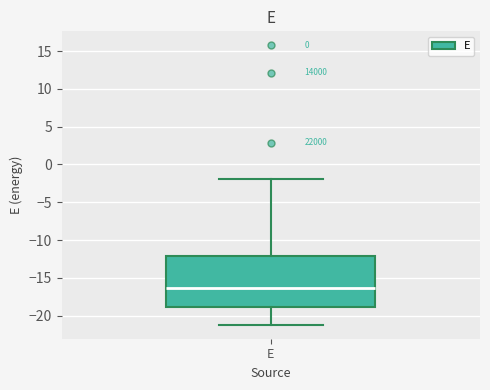

Read this box plot against the y-axis: the position of the median line, the range covered by the box, and the ends of both whiskers. The values are not printed on the chart, so give them approximately, as read against the axis.

median -16.5, box -19.0 to -12.0, whiskers -21.0 to -2.0